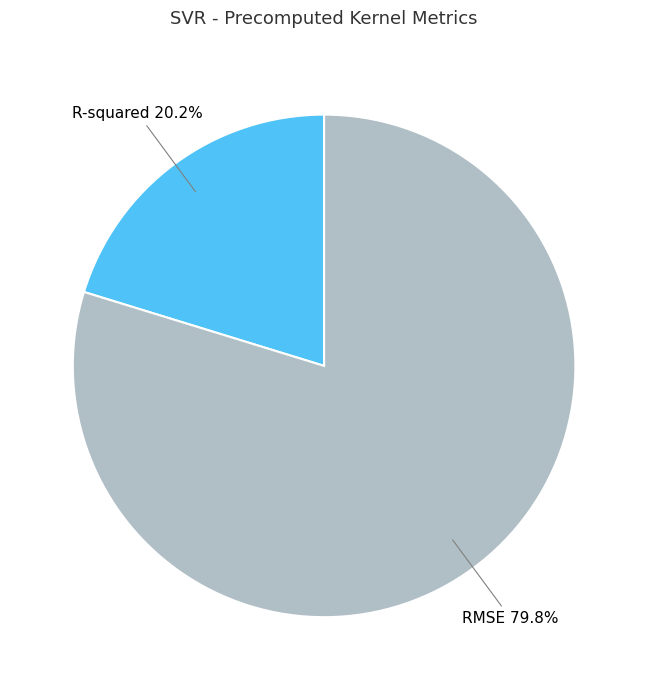

Do RMSE and R-squared together represent more than half of the pie?

Yes